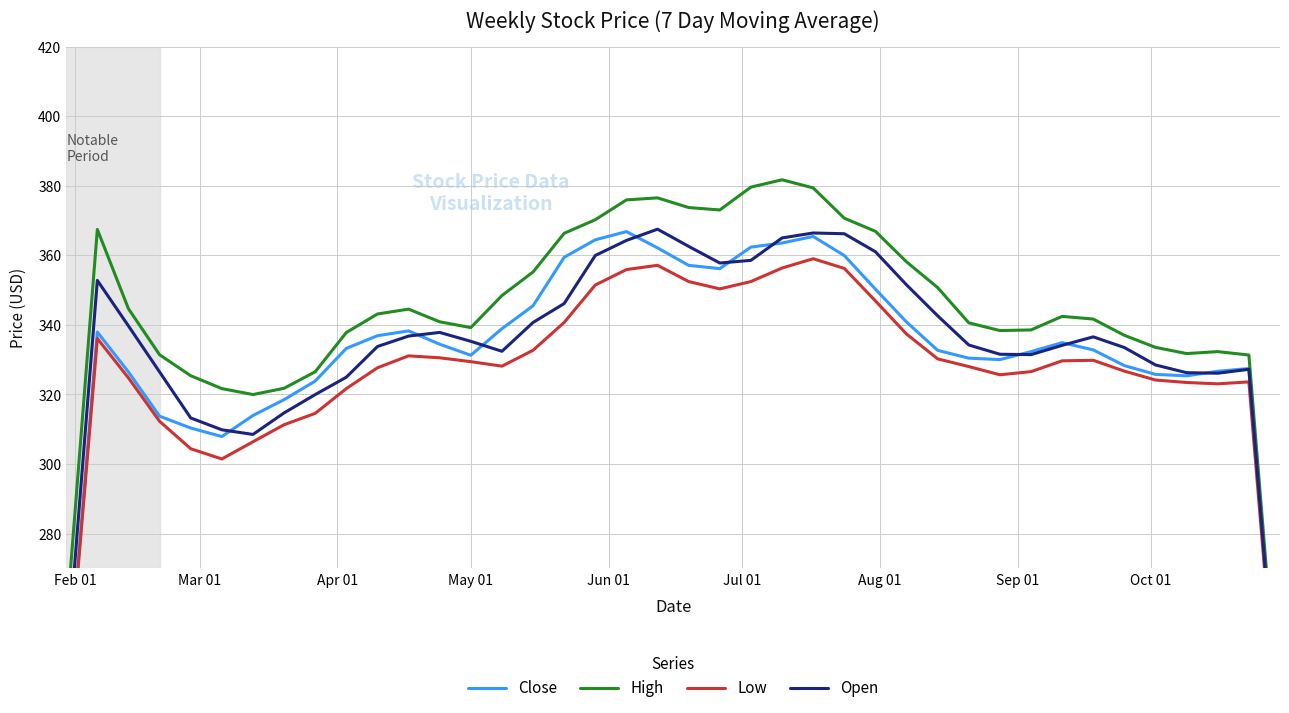

In High, how many points are higher than both neighbors (excluding endpoints)?

6